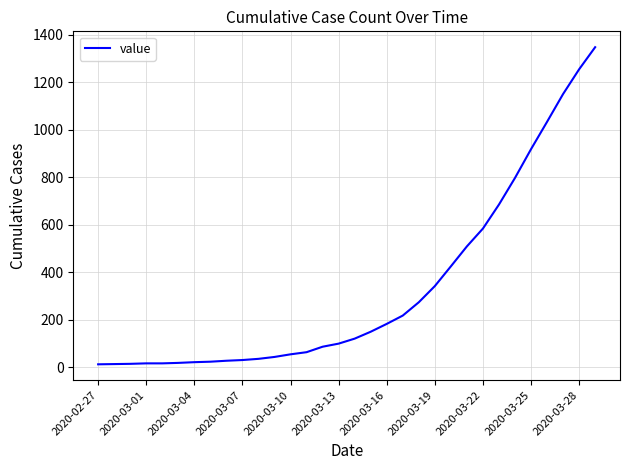

What is the greatest value displayed?

1347